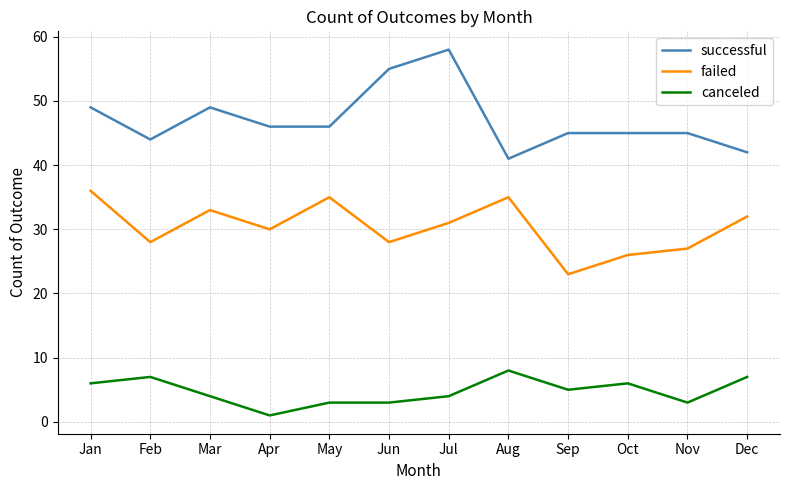

What is the total value across all series at Aug?

84